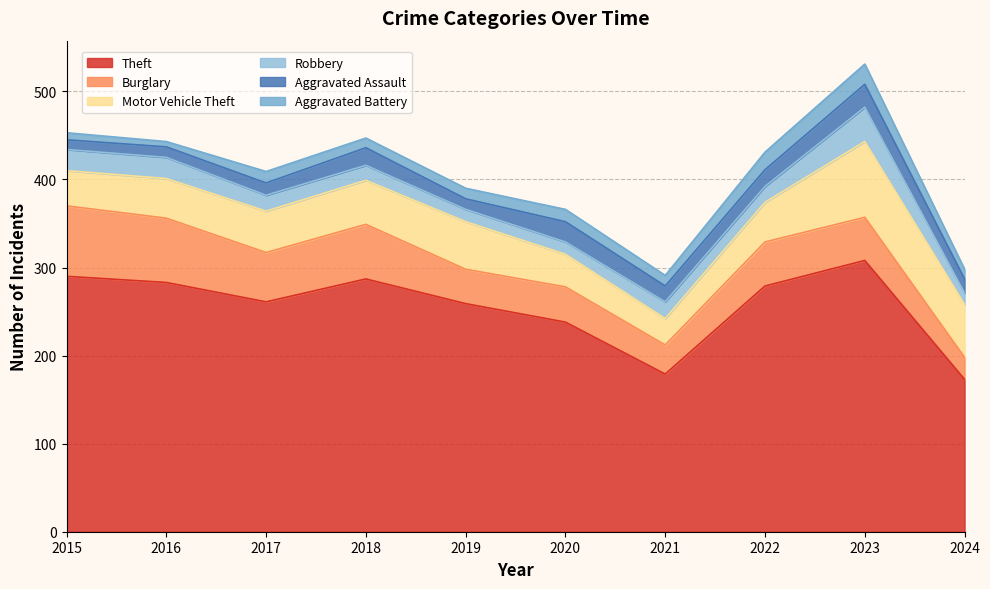

Which series has the largest total across all categories?

Theft